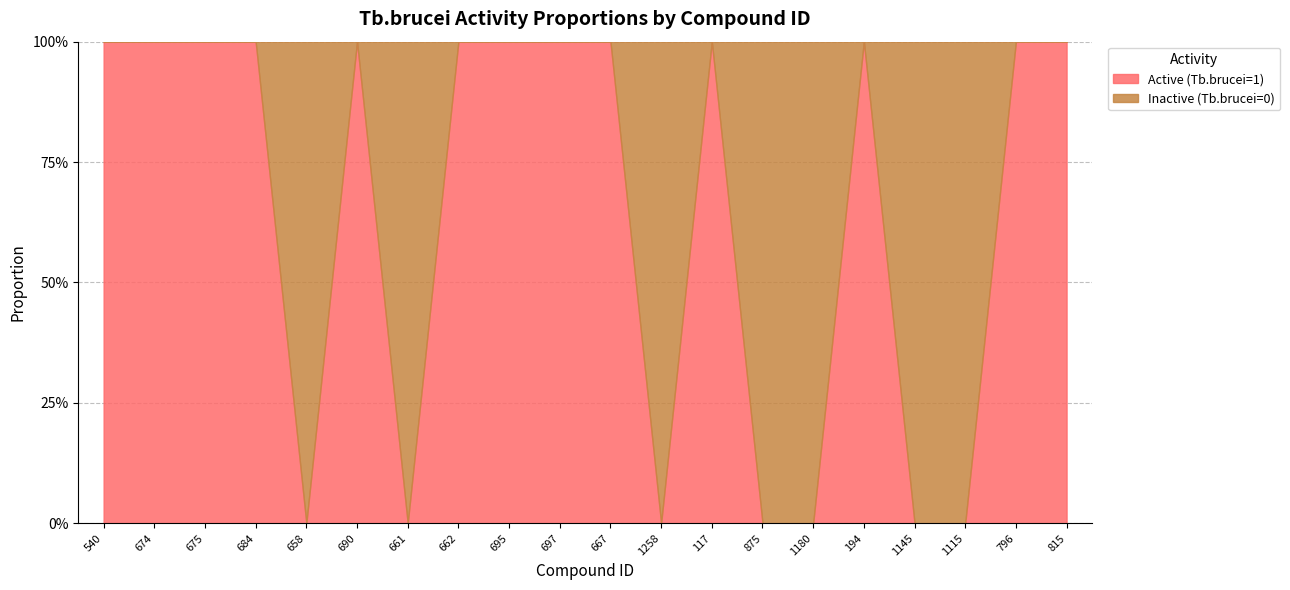

What is the sum of the Active (Tb.brucei=1) values at 695 and 875?

1